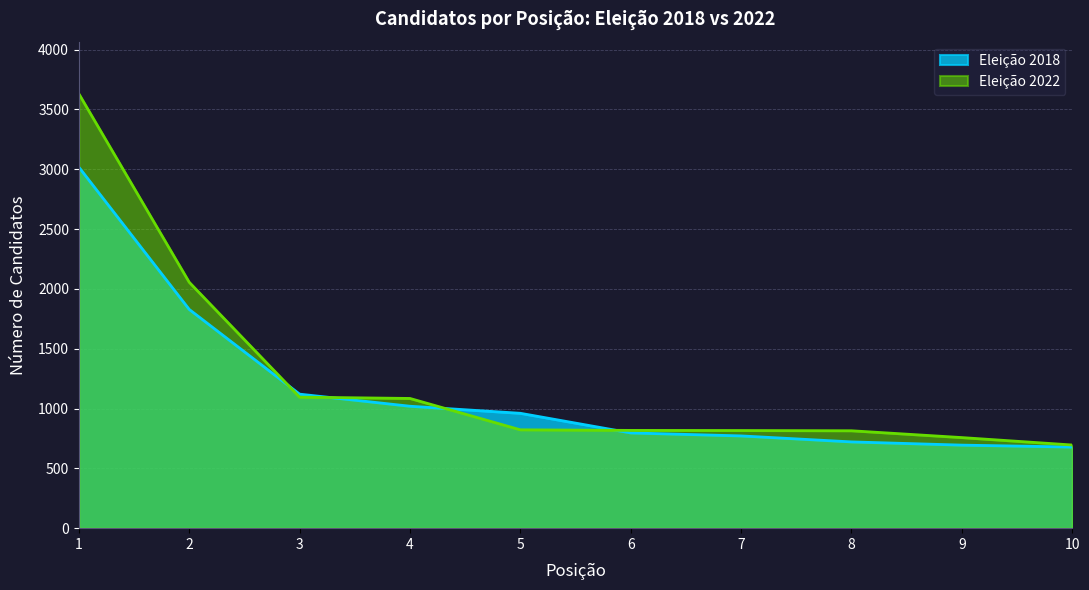

Is it true that Eleição 2022 equals 757 at 9?

True